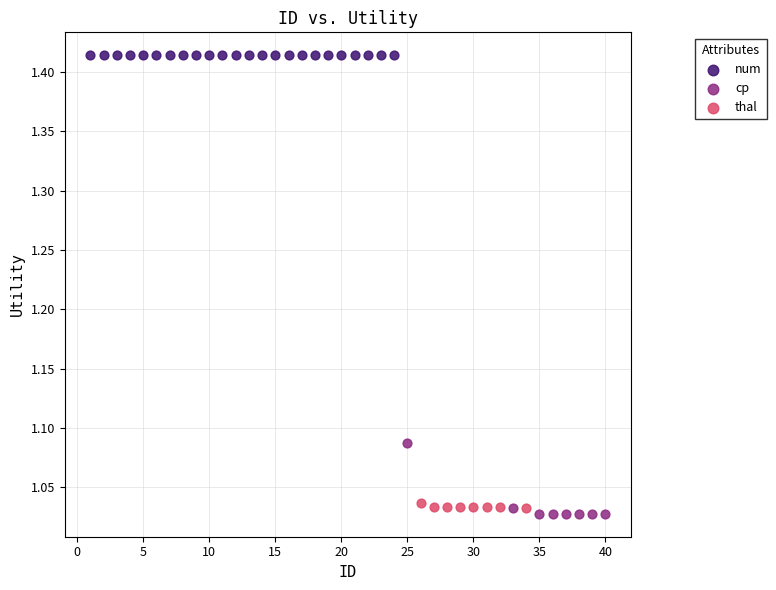

Which series reaches the minimum Y coordinate?

cp